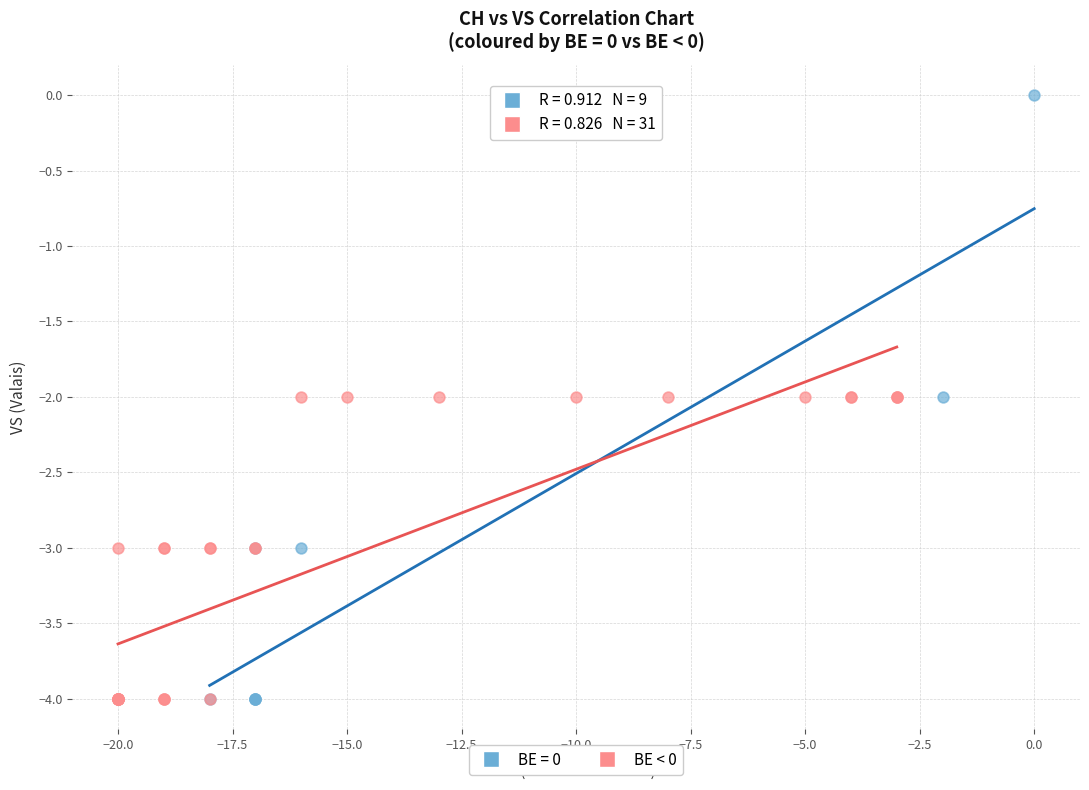

Which series has the largest Y range (max minus min)?

BE = 0